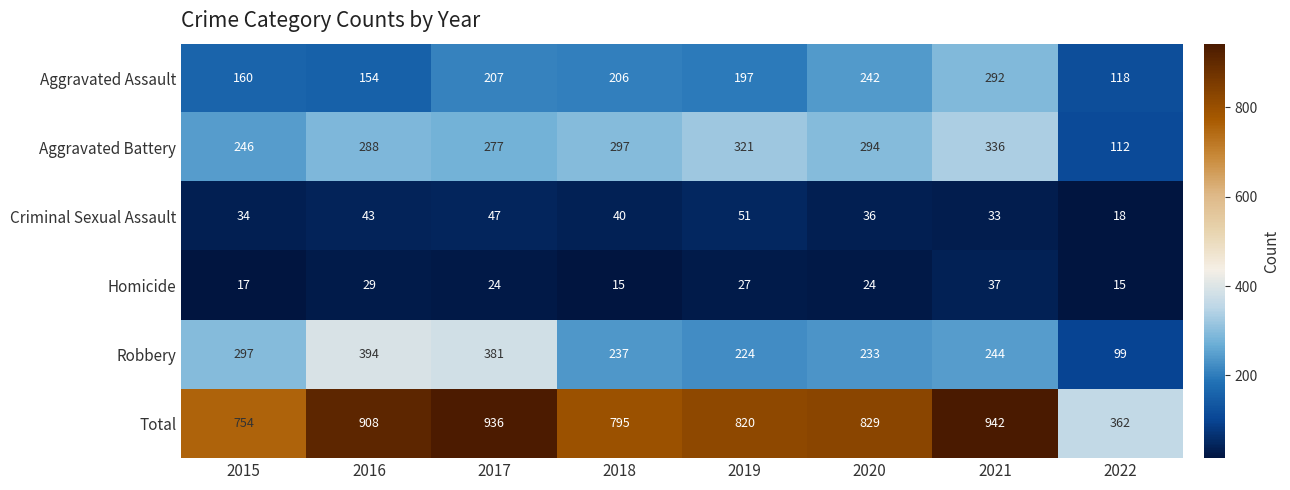

List the series in order of their peak value, highest first.

Total, Robbery, Aggravated Battery, Aggravated Assault, Criminal Sexual Assault, Homicide